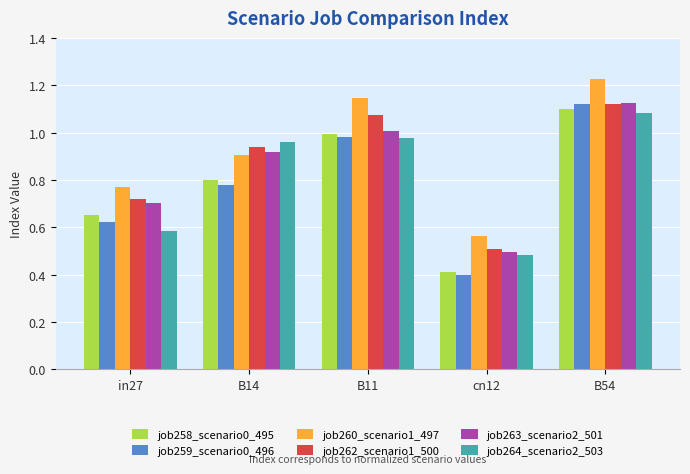

Which category has the highest value in the job260_scenario1_497 series?

B54